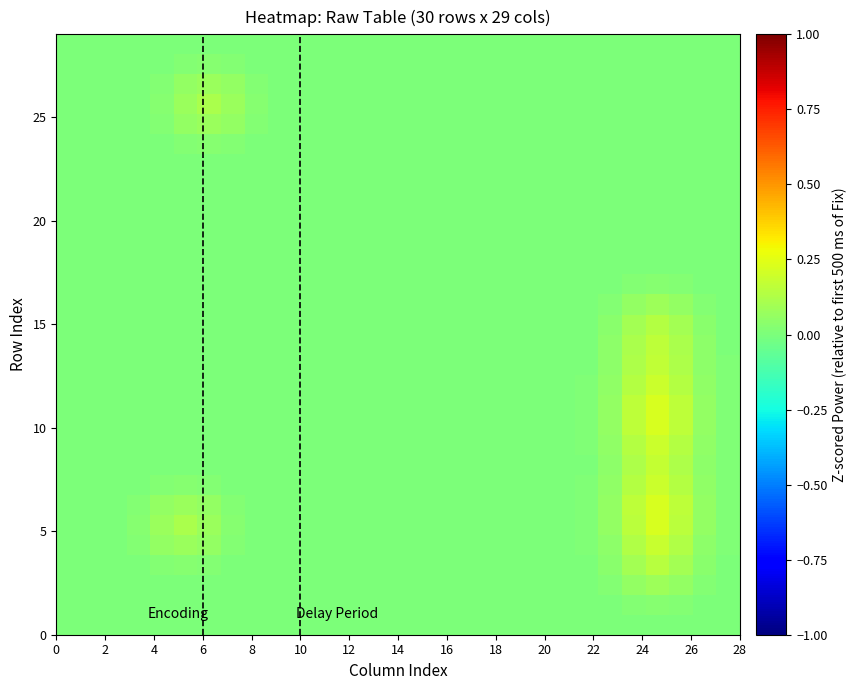

At how many categories does at least one series exceed 0?

21